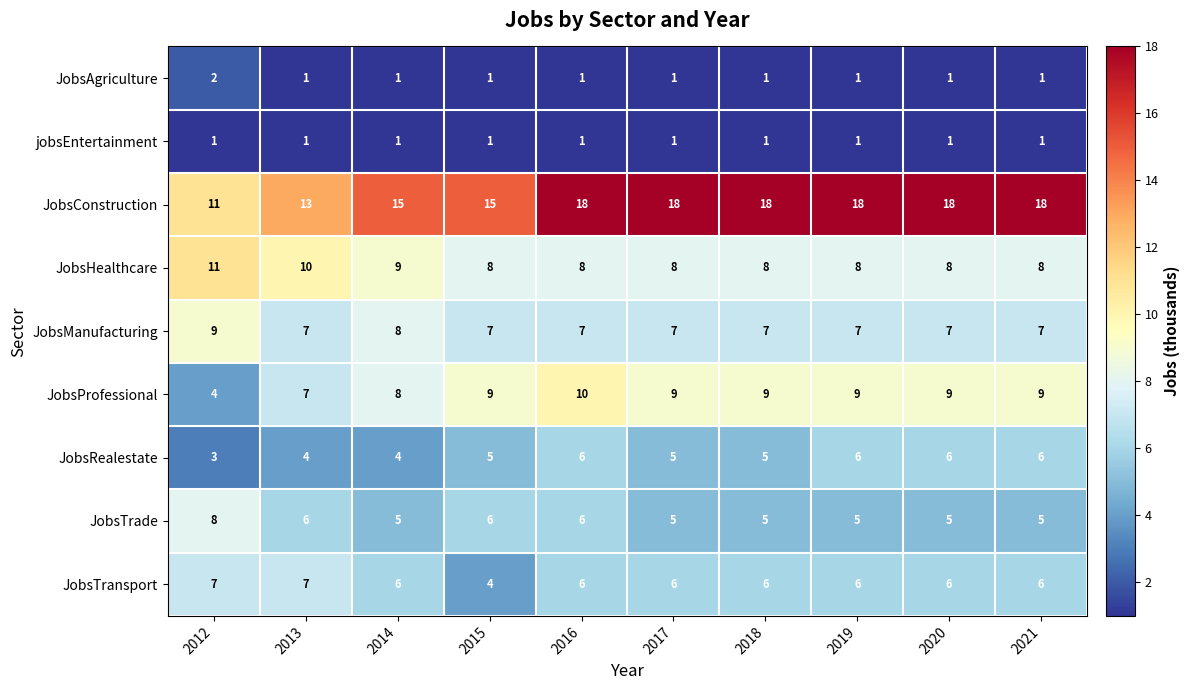

Rank the series by their maximum value, from highest to lowest.

JobsConstruction, JobsHealthcare, JobsProfessional, JobsManufacturing, JobsTrade, JobsTransport, JobsRealestate, JobsAgriculture, jobsEntertainment